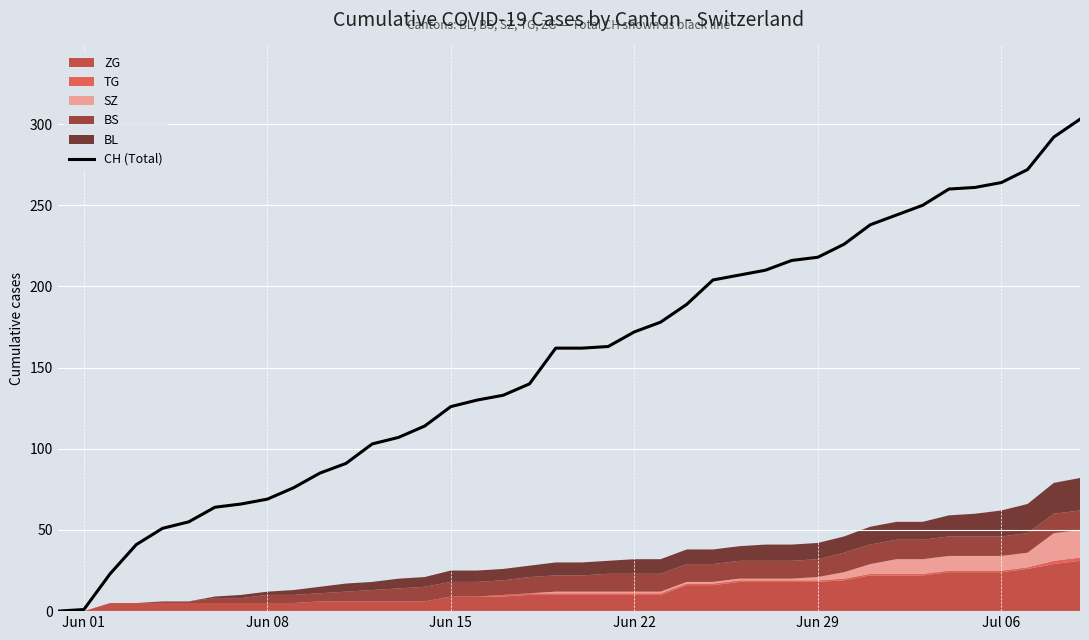

How many data points are less than 162?

19